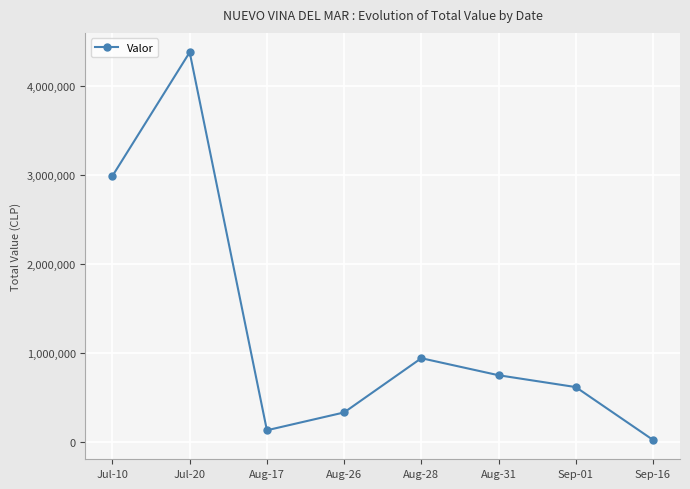

What is the difference between the maximum and minimum values?

4349202